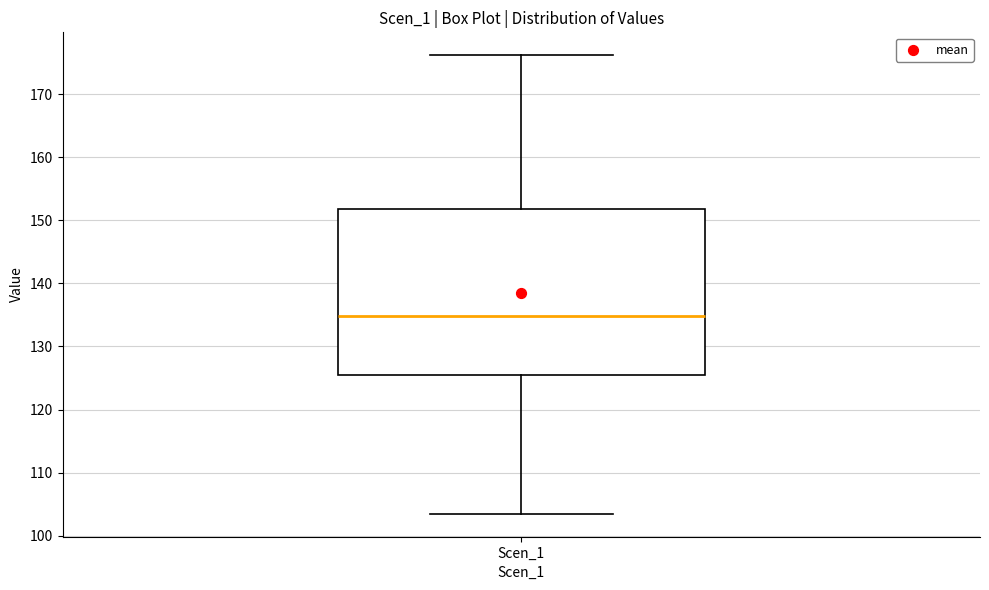

Read this box plot against the y-axis: the position of the median line, the range covered by the box, and the ends of both whiskers. The values are not printed on the chart, so give them approximately, as read against the axis.

median 135, box 125 to 152, whiskers 103 to 176